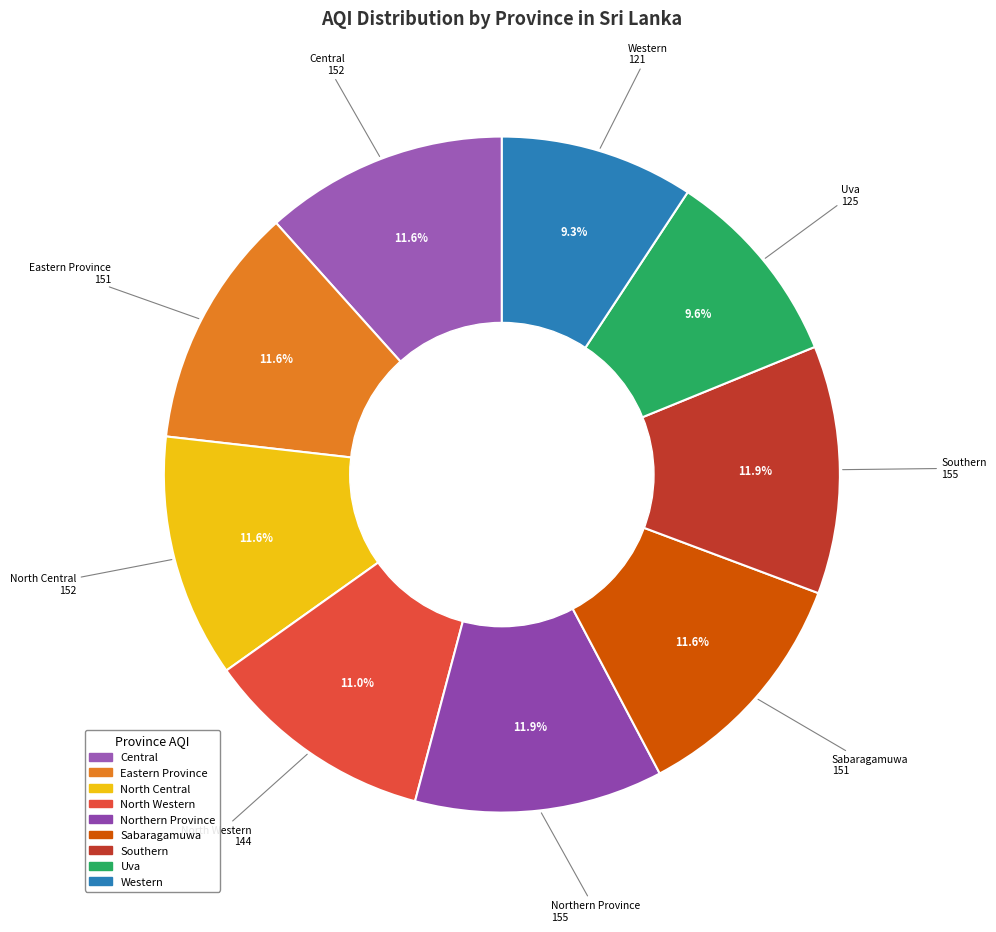

What percentage is NOT represented by Southern?

88.1%